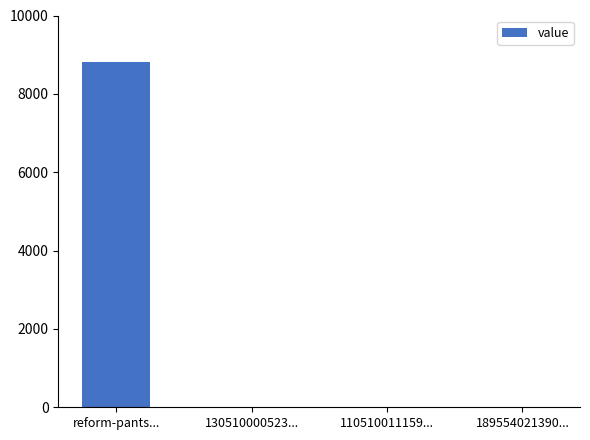

What is the sum of all values?

8826